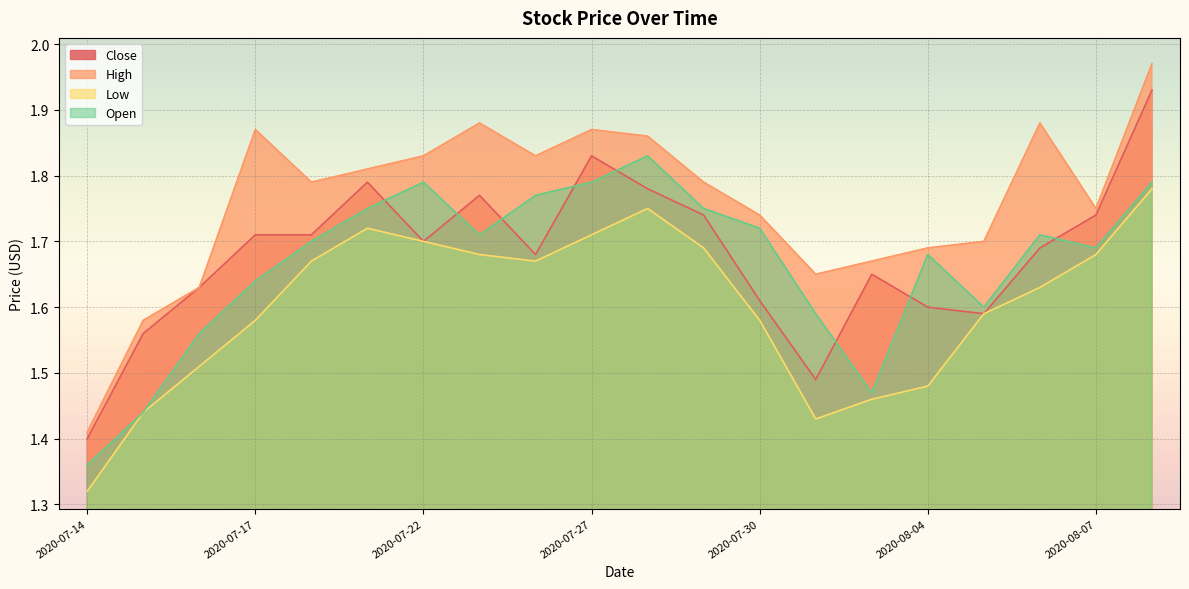

What is the value of the Close point at the 2nd from the left?

1.6